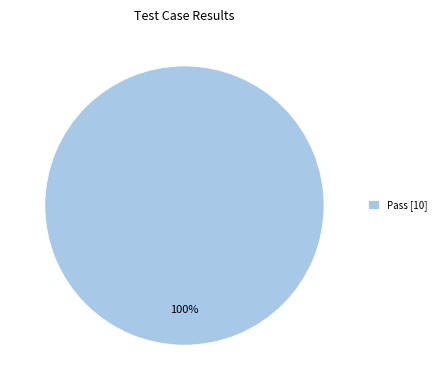

Which slice represents more than half of the pie?

Pass [10]